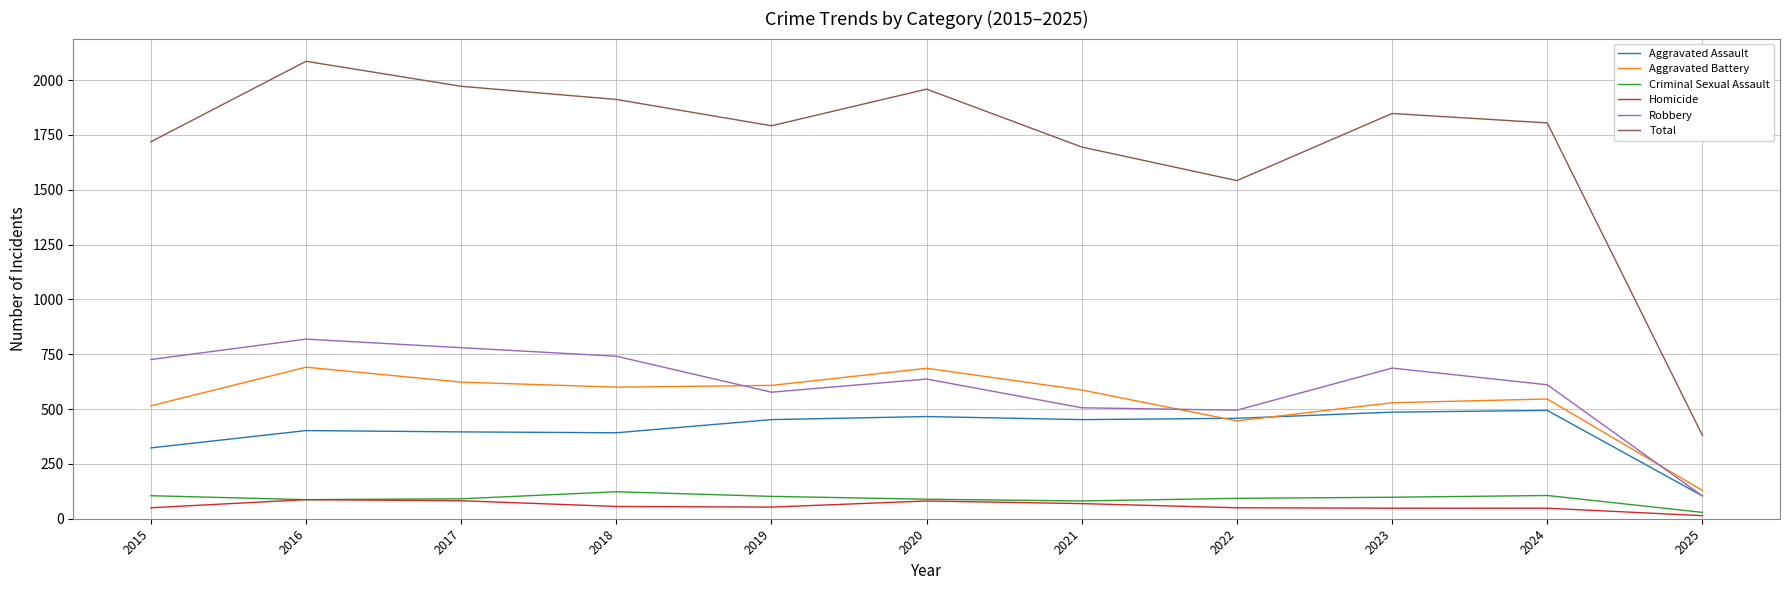

What is the difference between the maximum and minimum values in the Total series?

1706